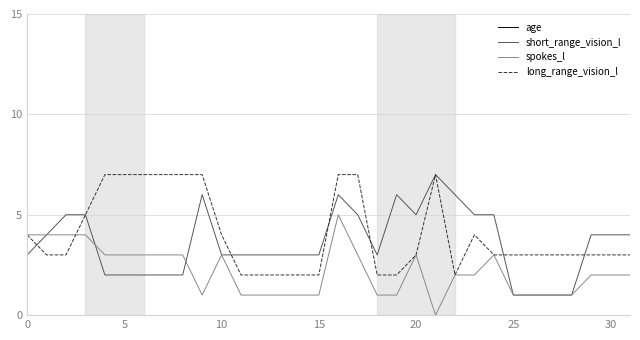

How many categories are shown in the chart?

32